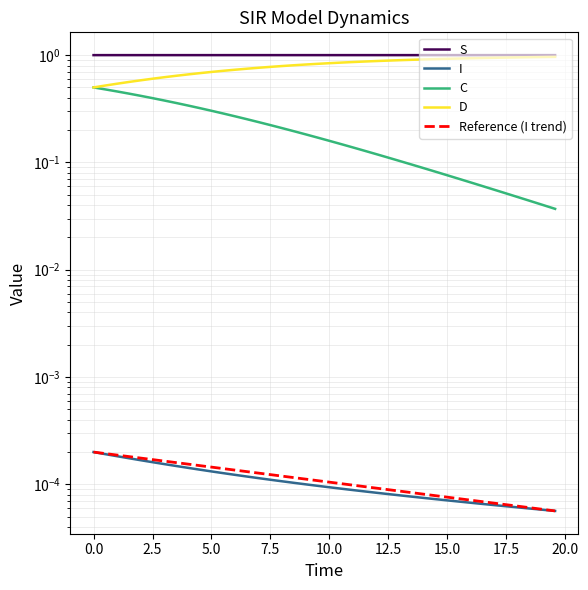

Between 10.0 and 17.5, which series saw the biggest shift?

D